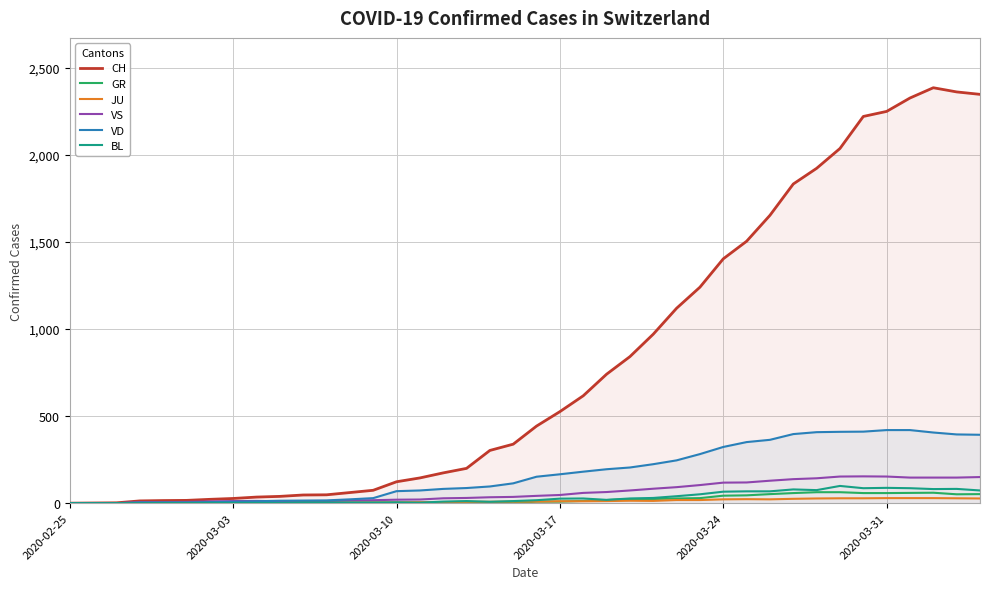

Which series has the widest spread of values?

CH